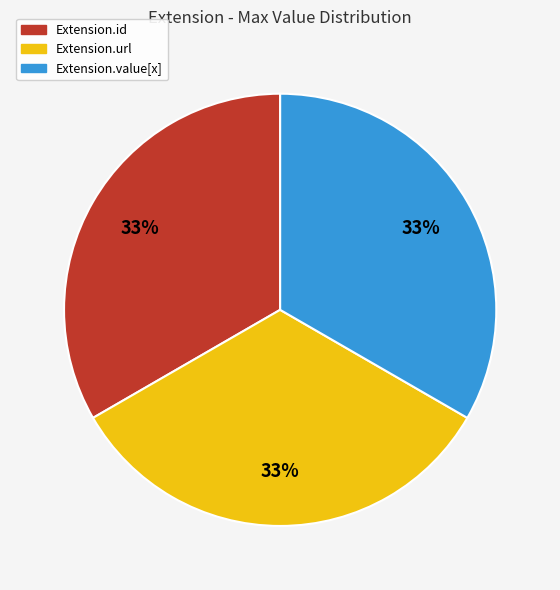

How many slices are in this pie chart?

3